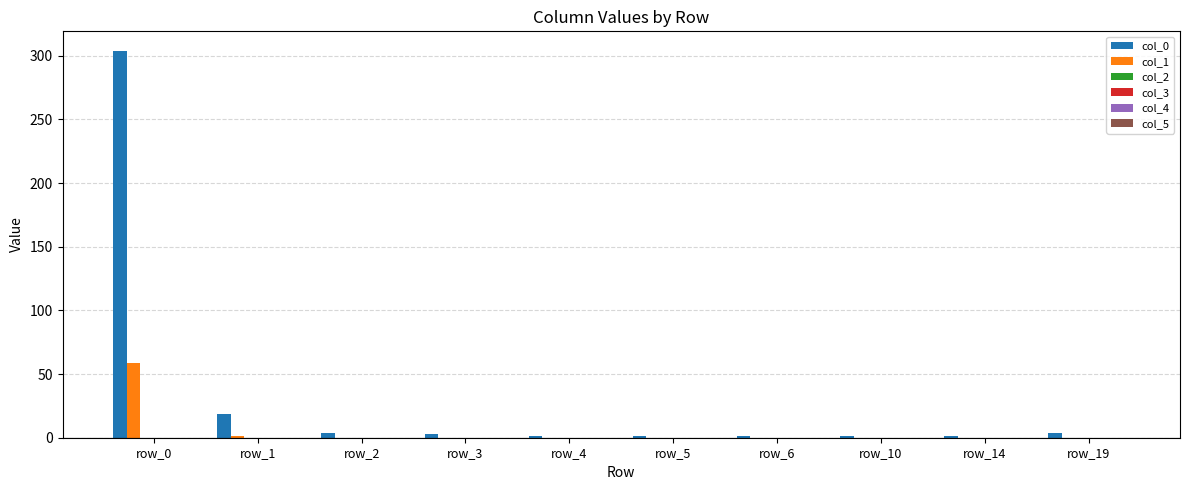

What is the maximum value shown in the chart?

304